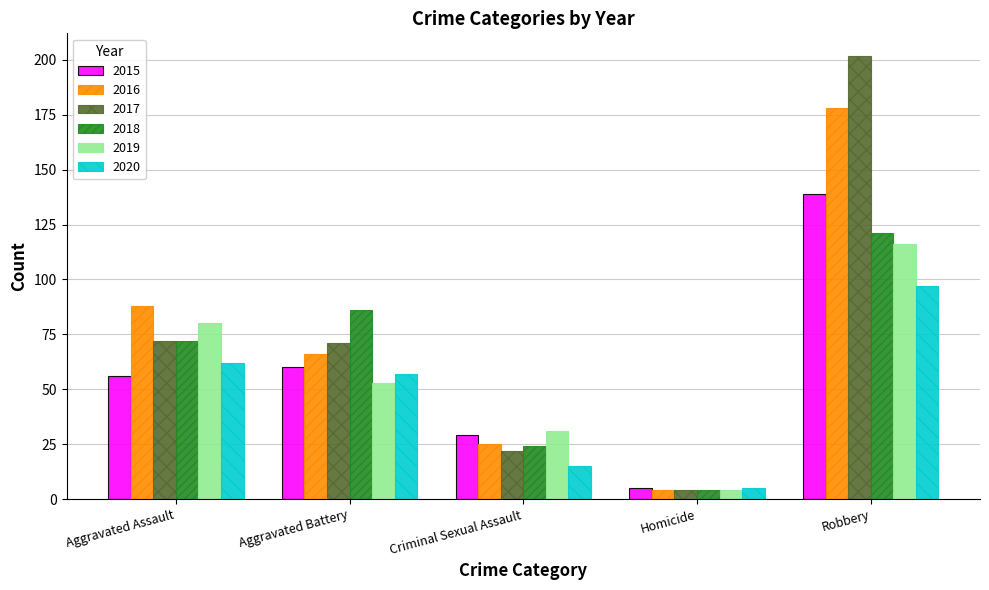

What is the sum of all 2020 values?

236